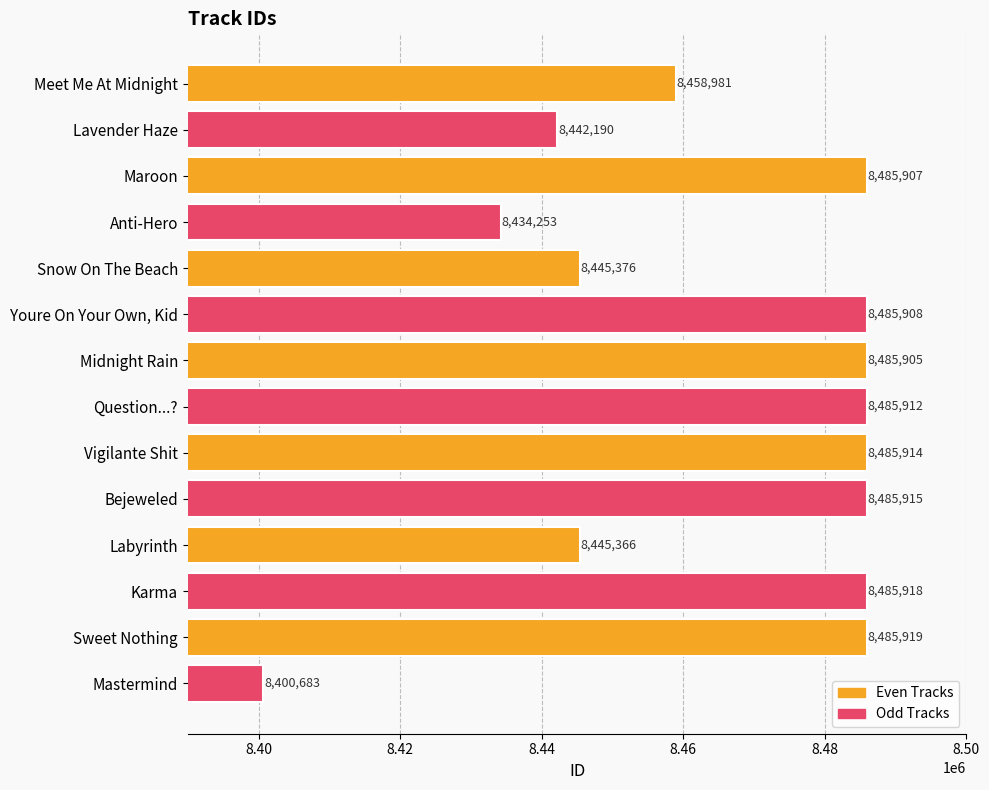

What is the change in value from Question...? to Karma?

+6